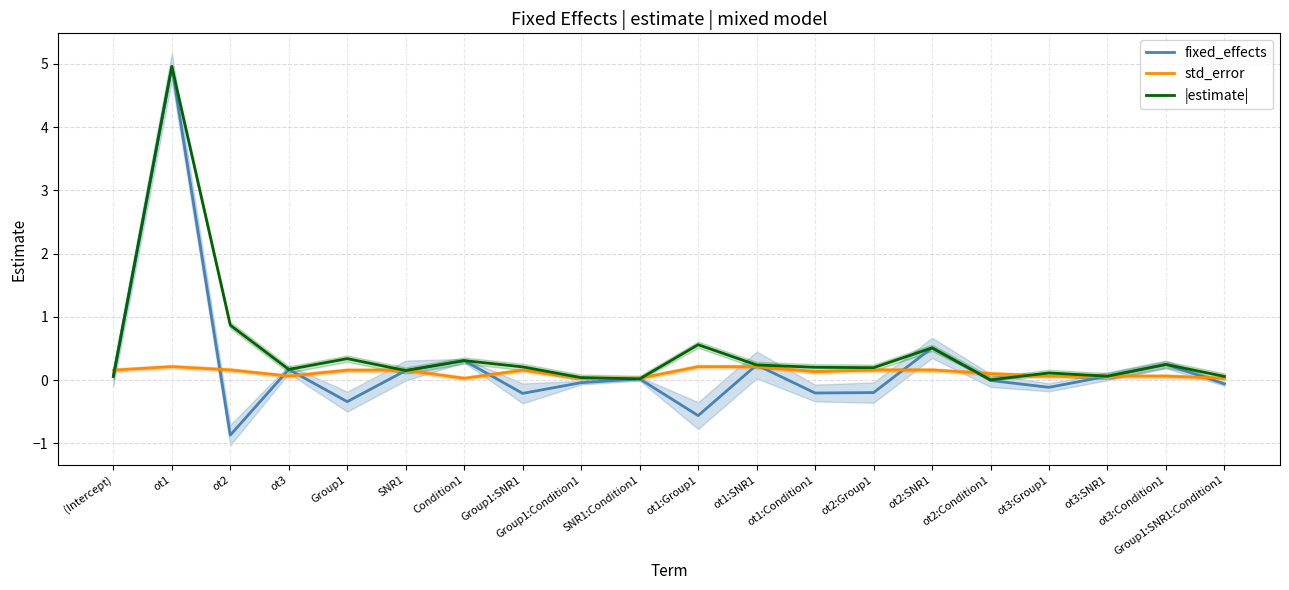

What is the total value across all series at ot1?

10.1